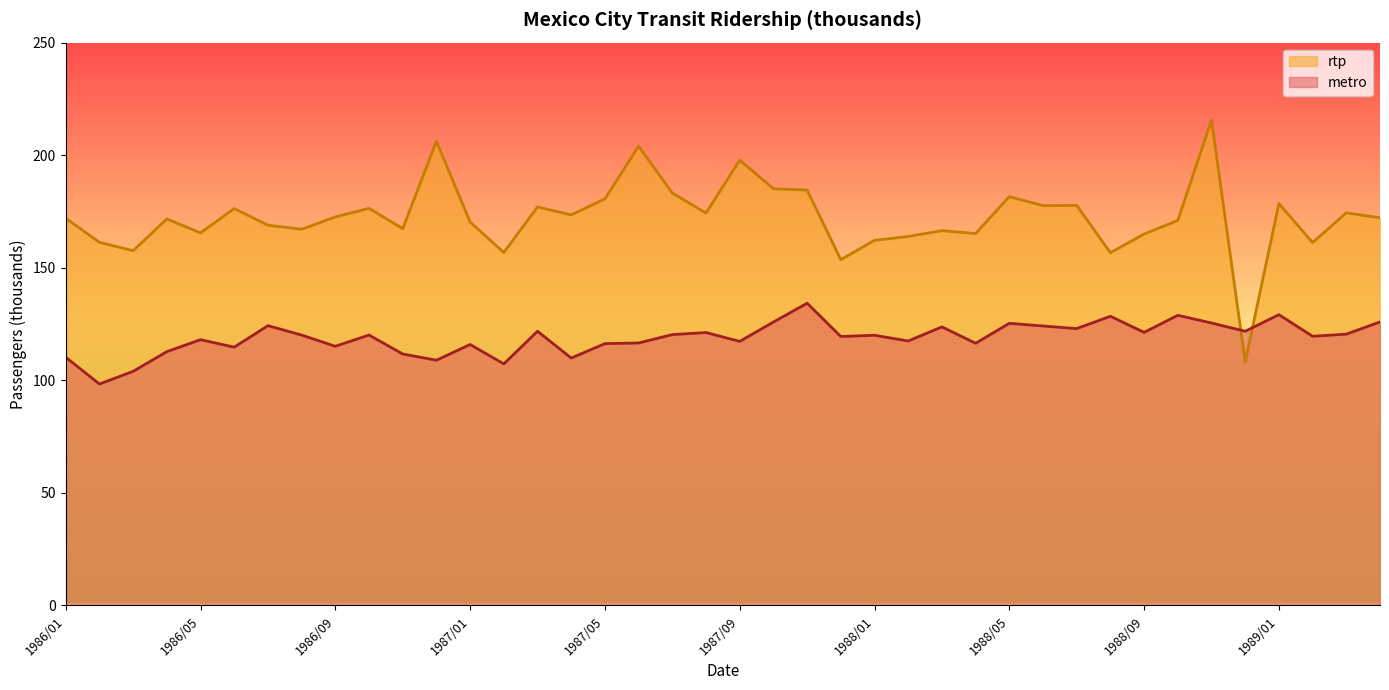

True or false: rtp and metro cross at least once.

True